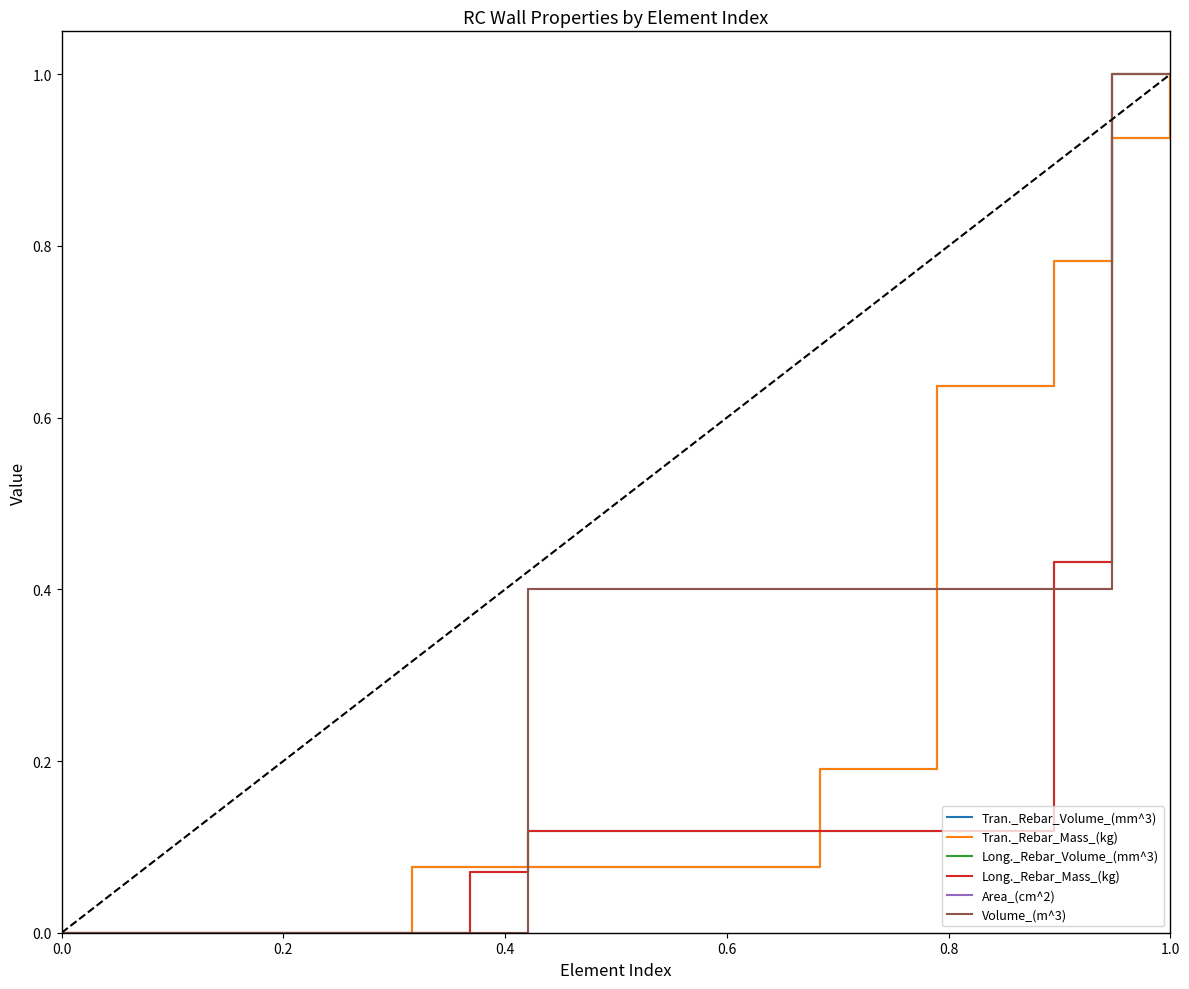

Does the chart display data point markers on the line(s)?

No